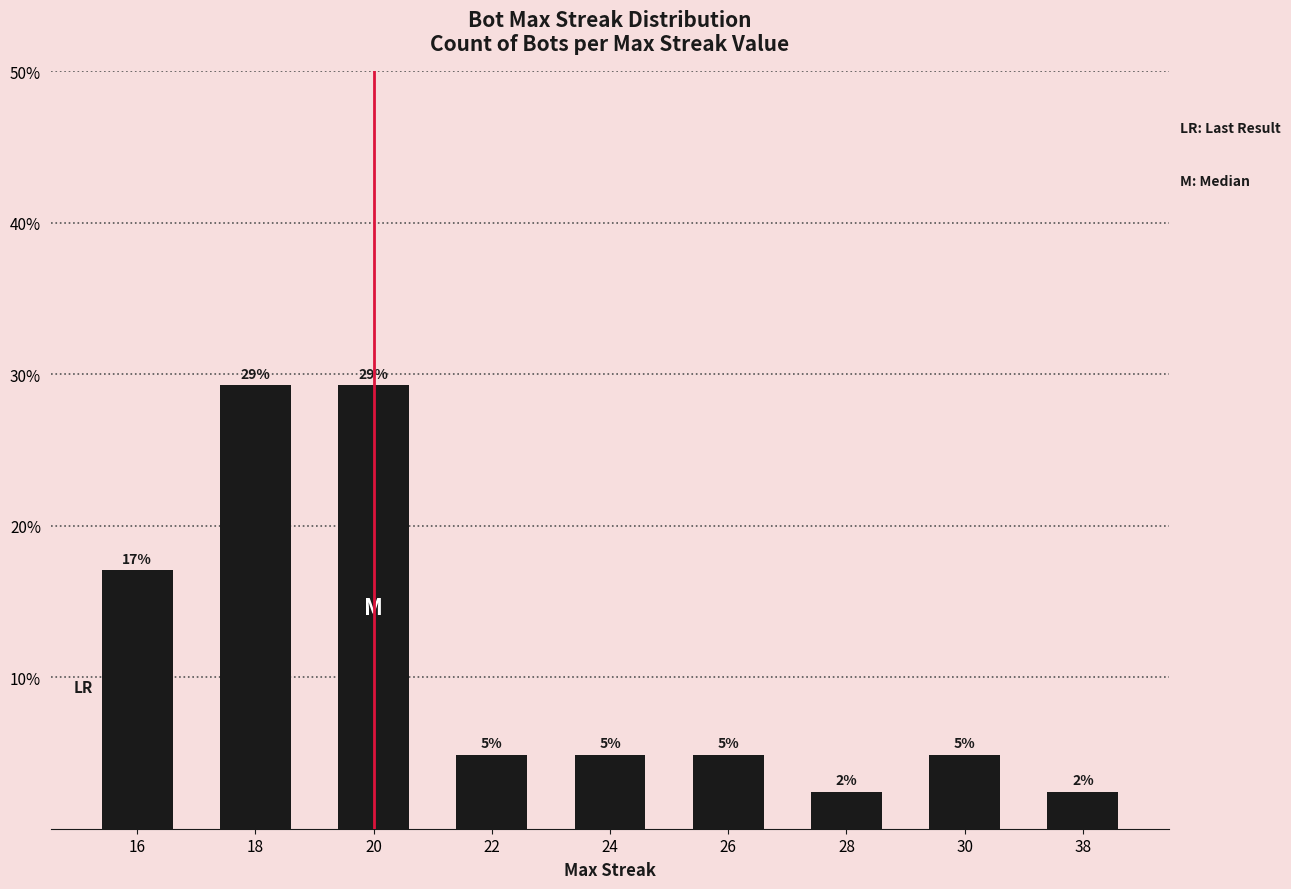

The value at 22 is 4.9. True or false?

True